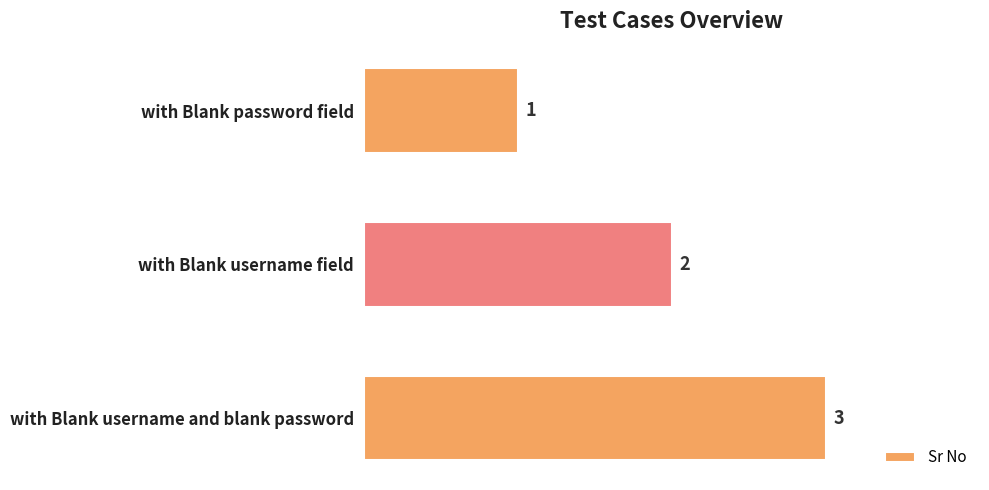

Which label corresponds to the largest value in the chart?

with Blank username and blank password